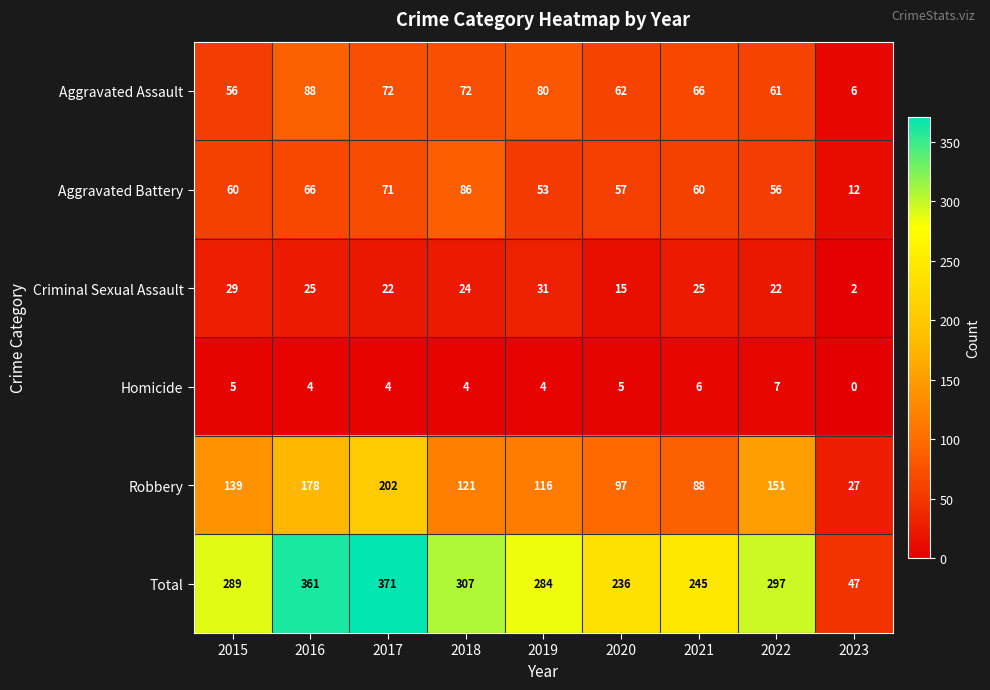

What is the total value across all series at 2023?

94